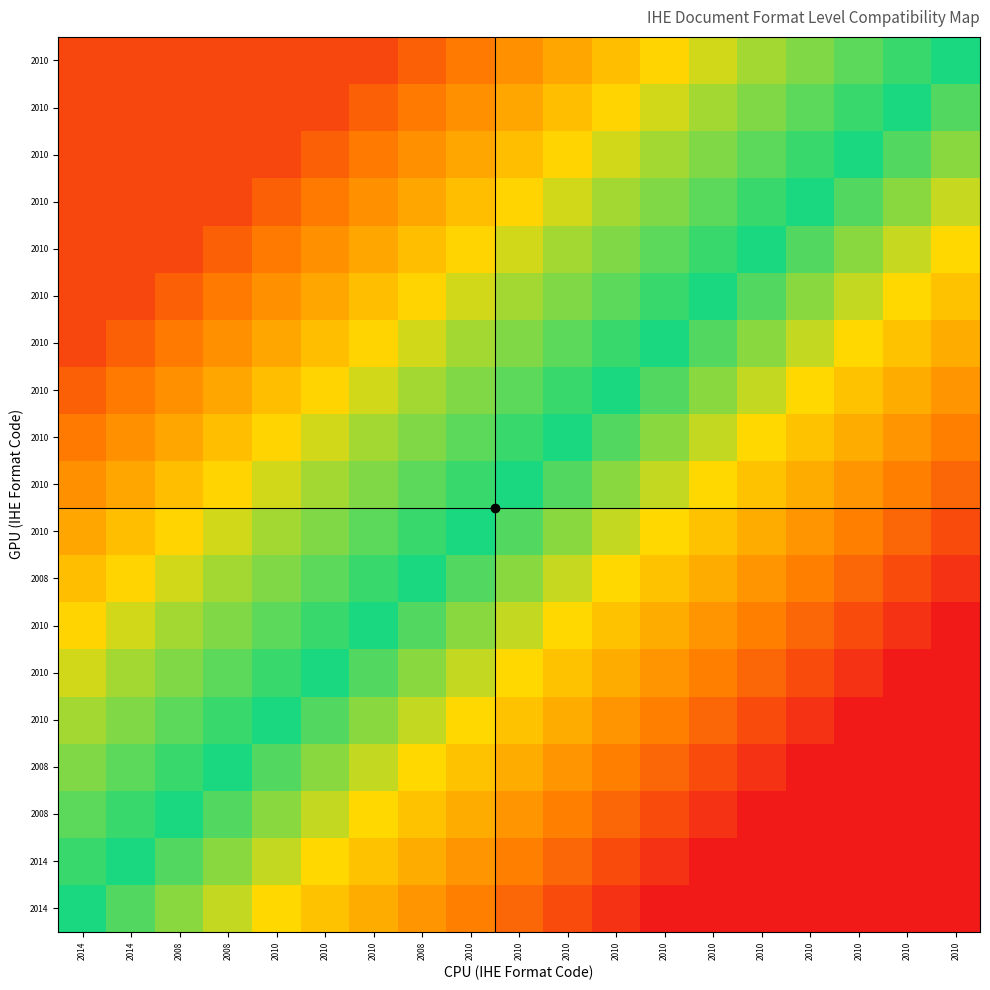

How many distinct data groups are displayed?

19